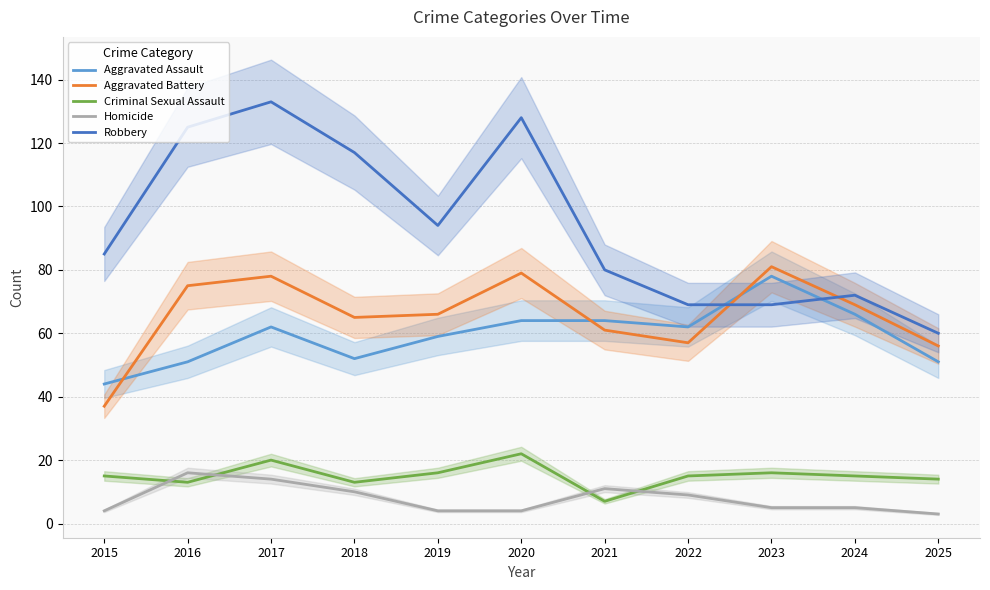

List the series in order of their peak value, highest first.

Robbery, Aggravated Battery, Aggravated Assault, Criminal Sexual Assault, Homicide